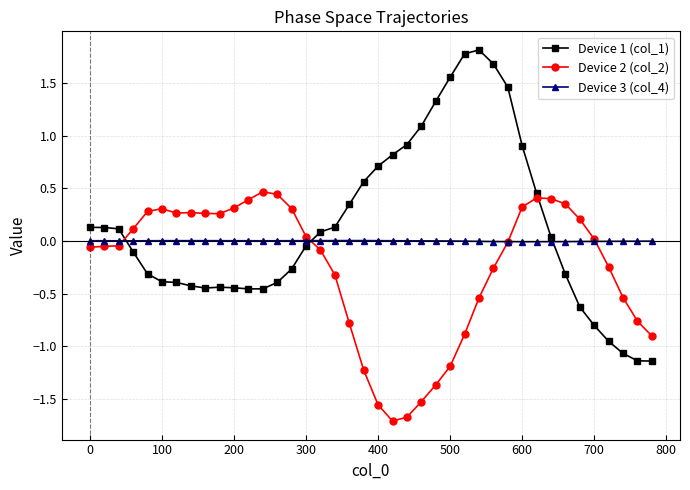

What is the maximum value shown in the chart?

1.8